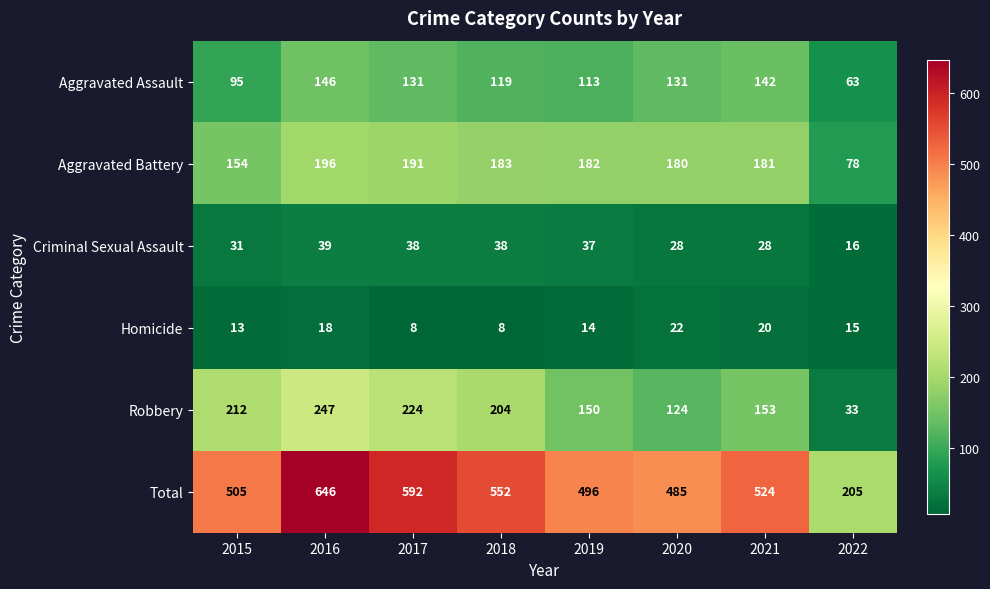

At which label is Robbery closest to 140?

2019